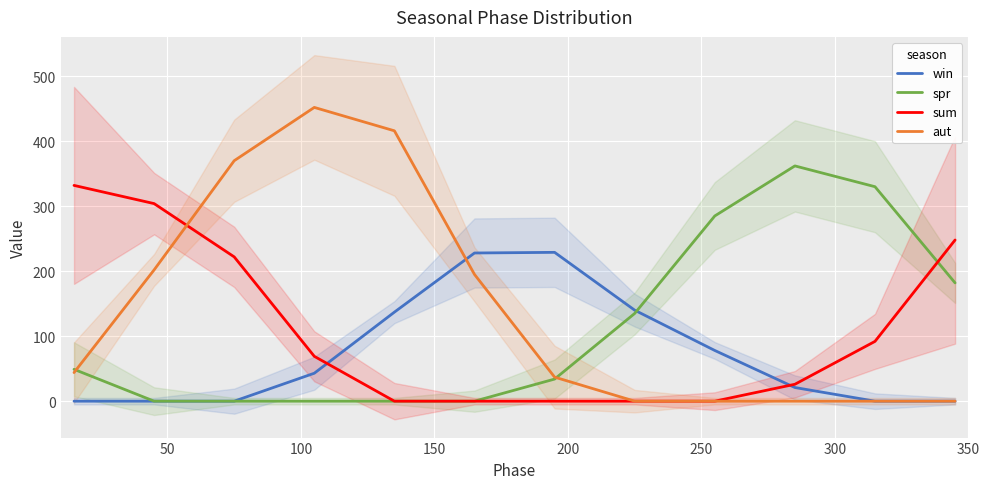

Reading left to right, transcribe all the data shown in this chart.

win: 0	0	0	43	137	228	229	140	78	21	0	0
spr: 49	0	0	0	0	0	34	135	285	362	330	182
sum: 332	304	222	69	0	0	0	0	0	26	92	248
aut: 44	202	370	452	416	195	37	0	0	0	0	0